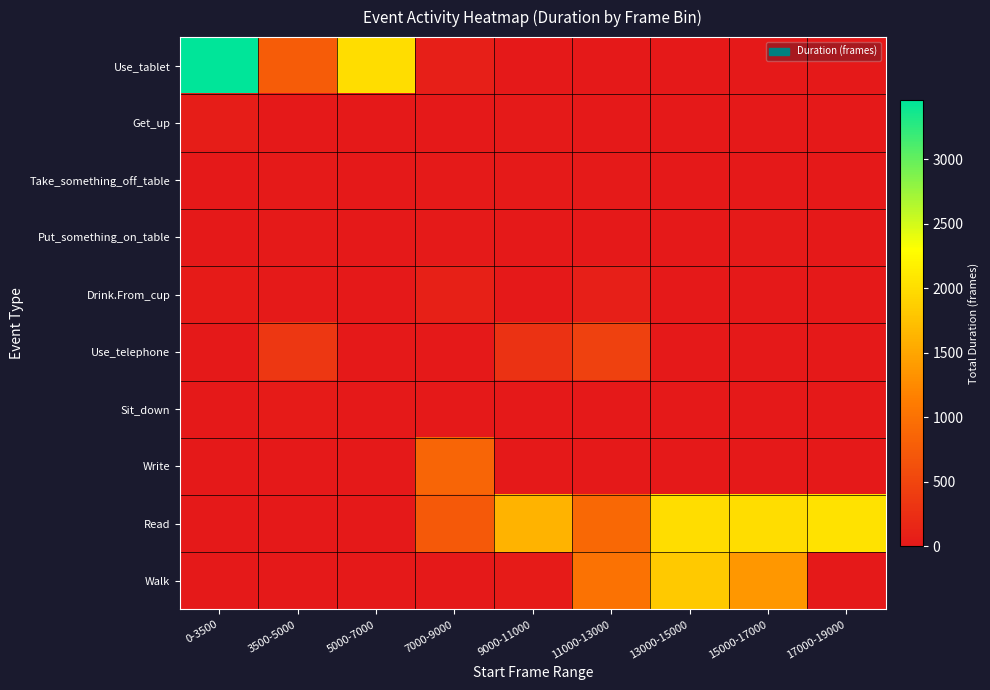

What is the difference between the highest and lowest values at 5000-7000?

2000